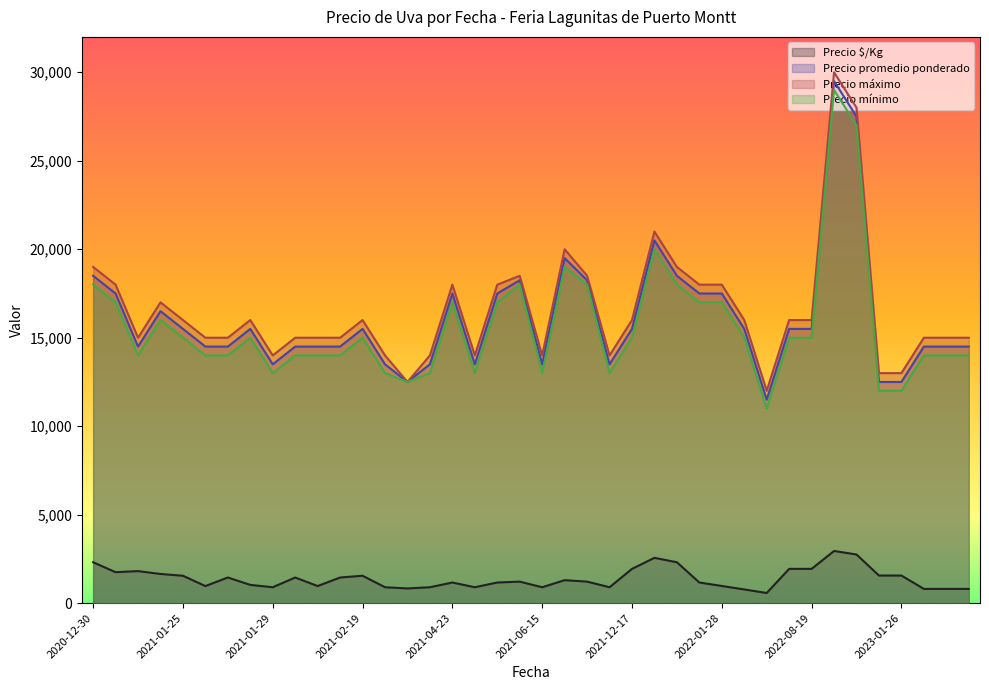

How many lines are shown in the chart?

4